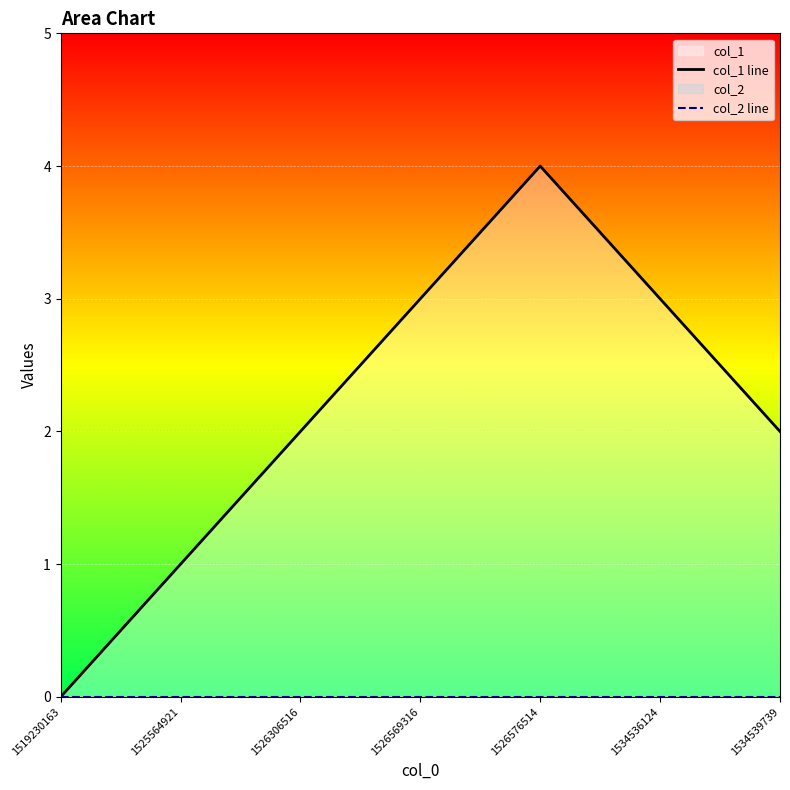

Which label corresponds to the largest value in the chart?

1526576514